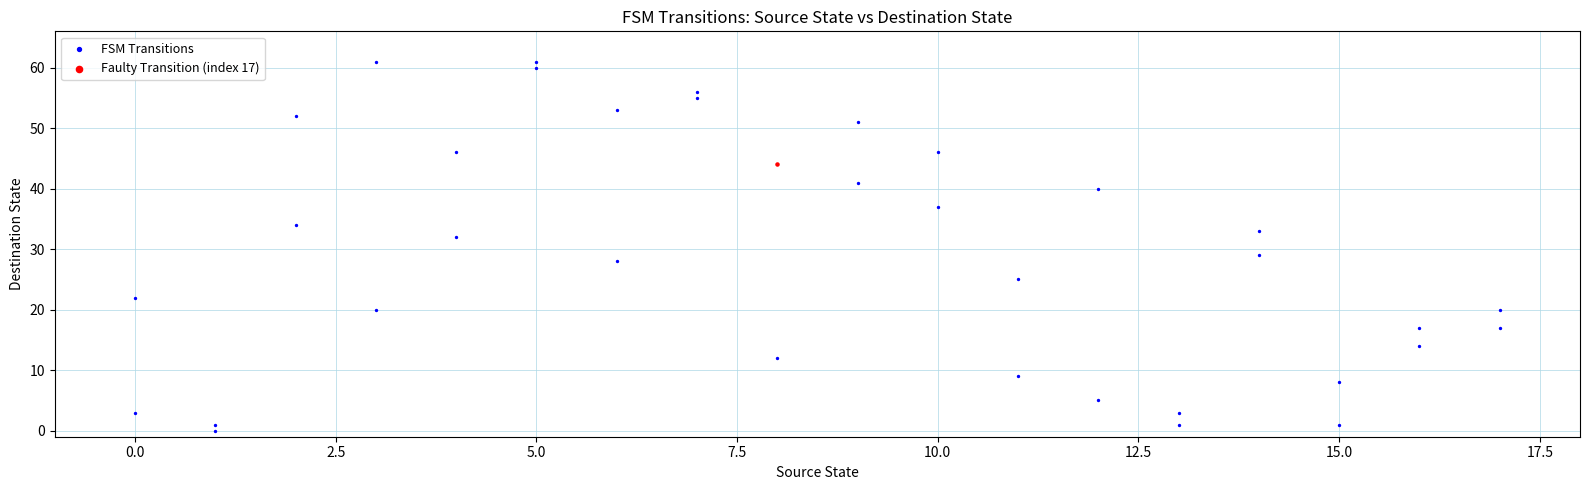

What are all the series names shown in the legend?

FSM Transitions, Faulty Transition (index 17)